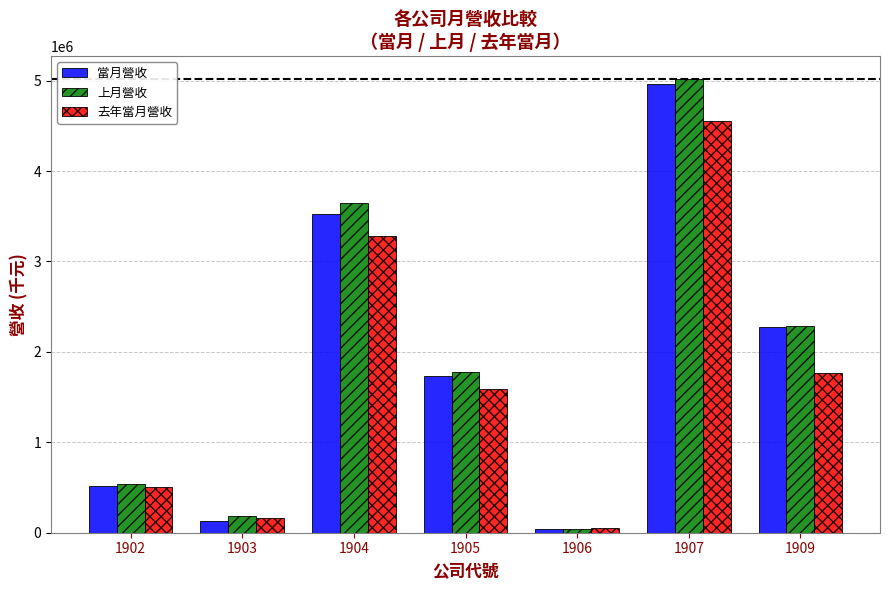

What is the difference between the maximum and minimum values in the 去年當月營收 series?

4505651